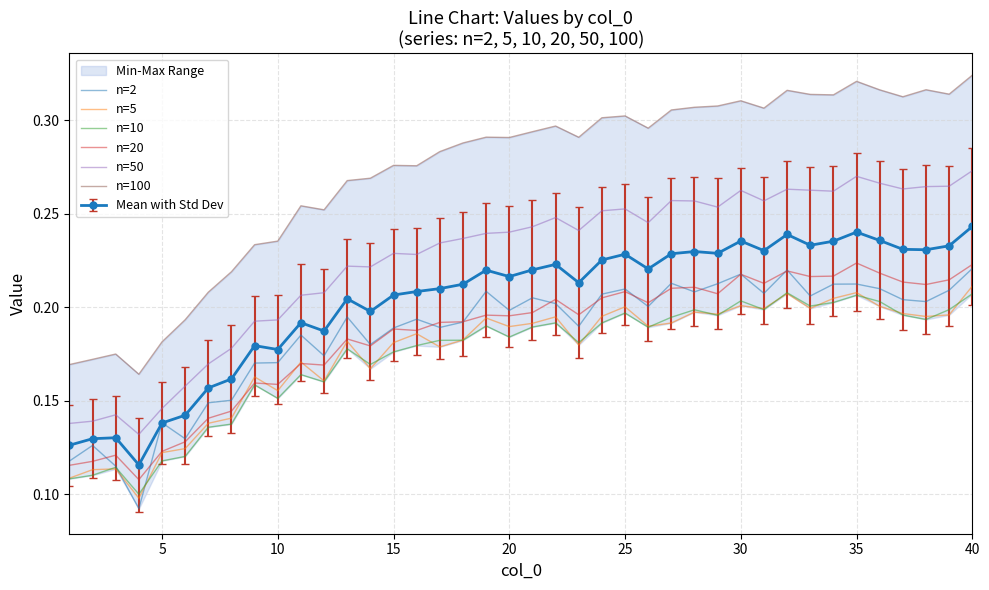

Is it true that n=10 equals 0.3 at 20?

False